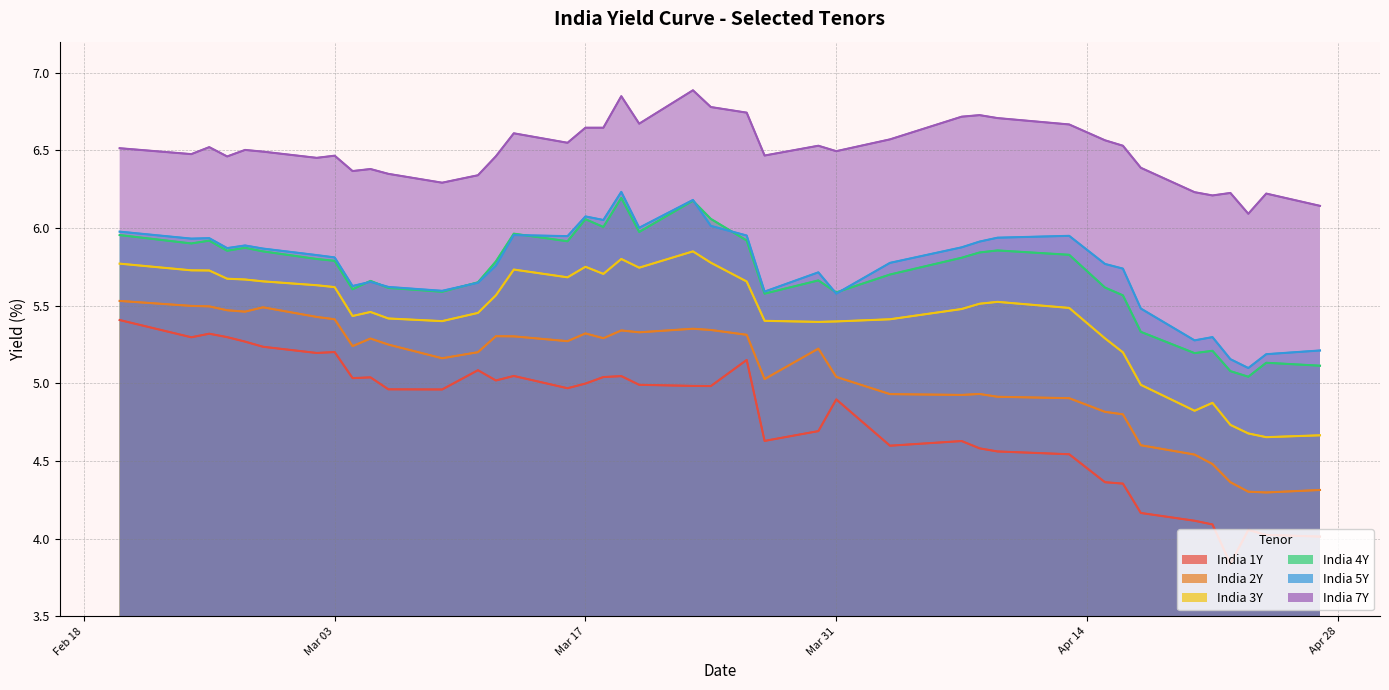

What is the label of the 12th point from the left?

2020-03-09